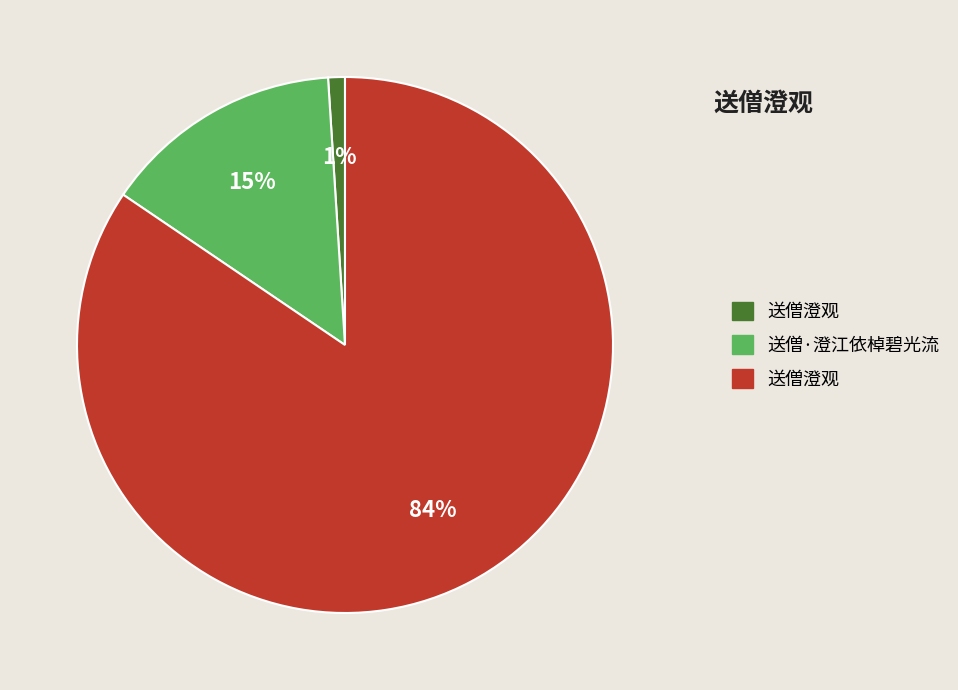

Count the number of slices in the pie.

3